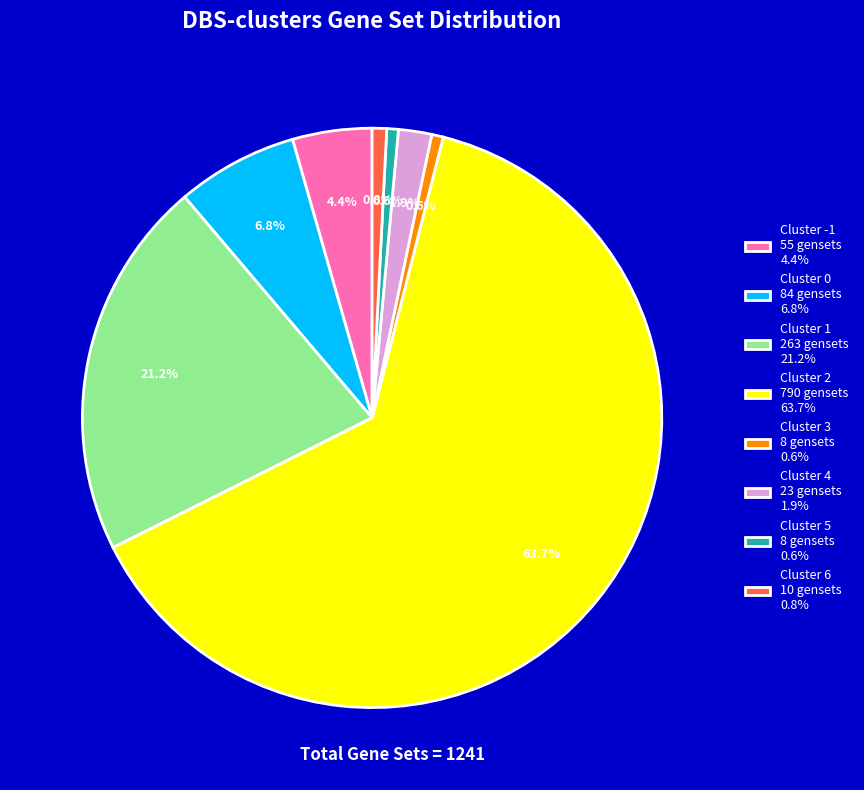

Is there any slice that represents more than half of the pie?

Yes